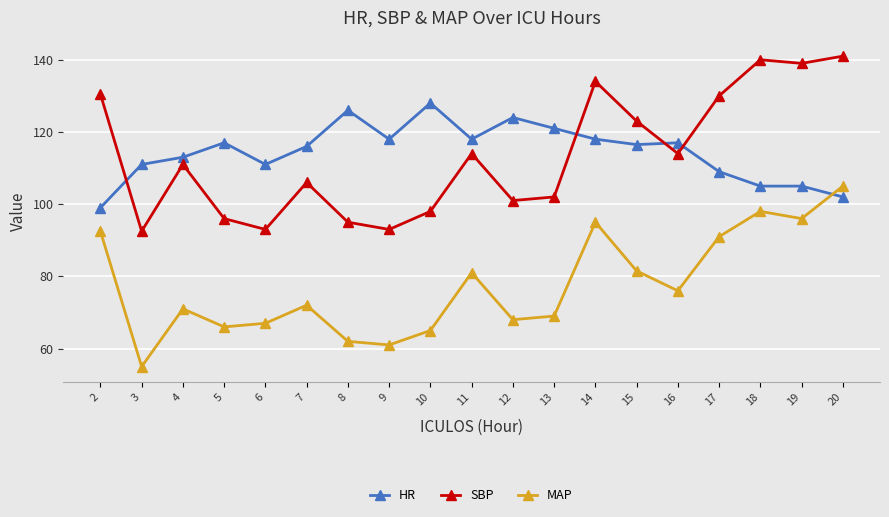

True or false: HR has more than 0 interior local peaks.

True